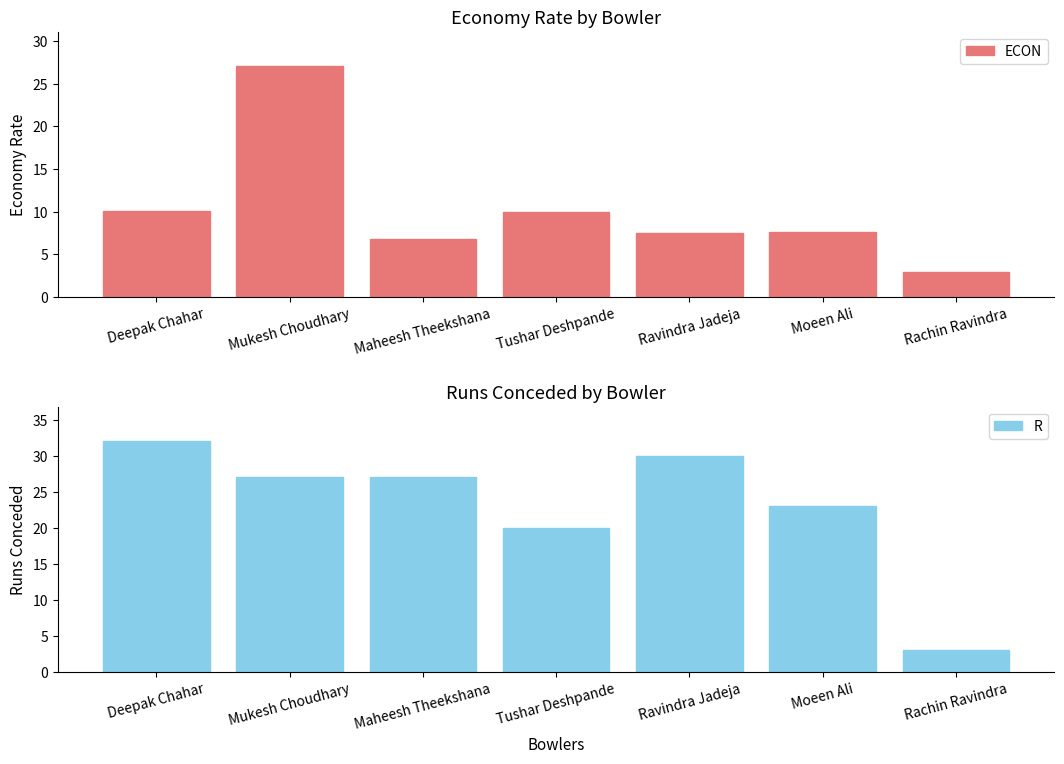

What is the difference between the maximum and second lowest values in the R series?

12